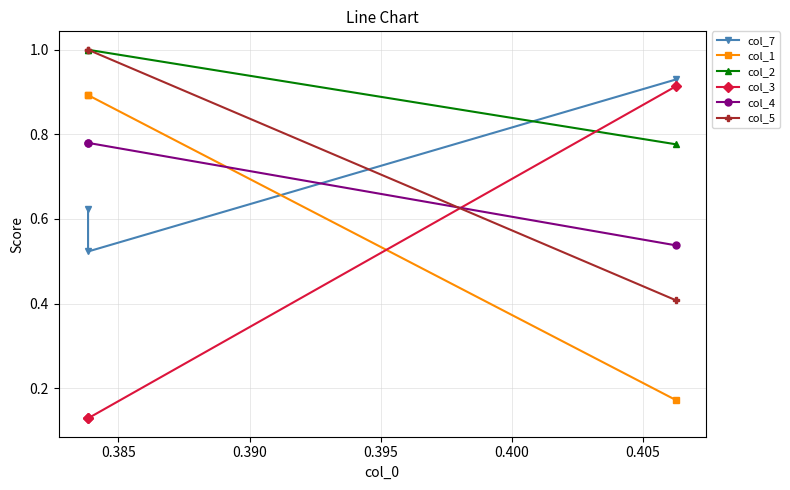

What is the highest value of the col_2 series?

1.0